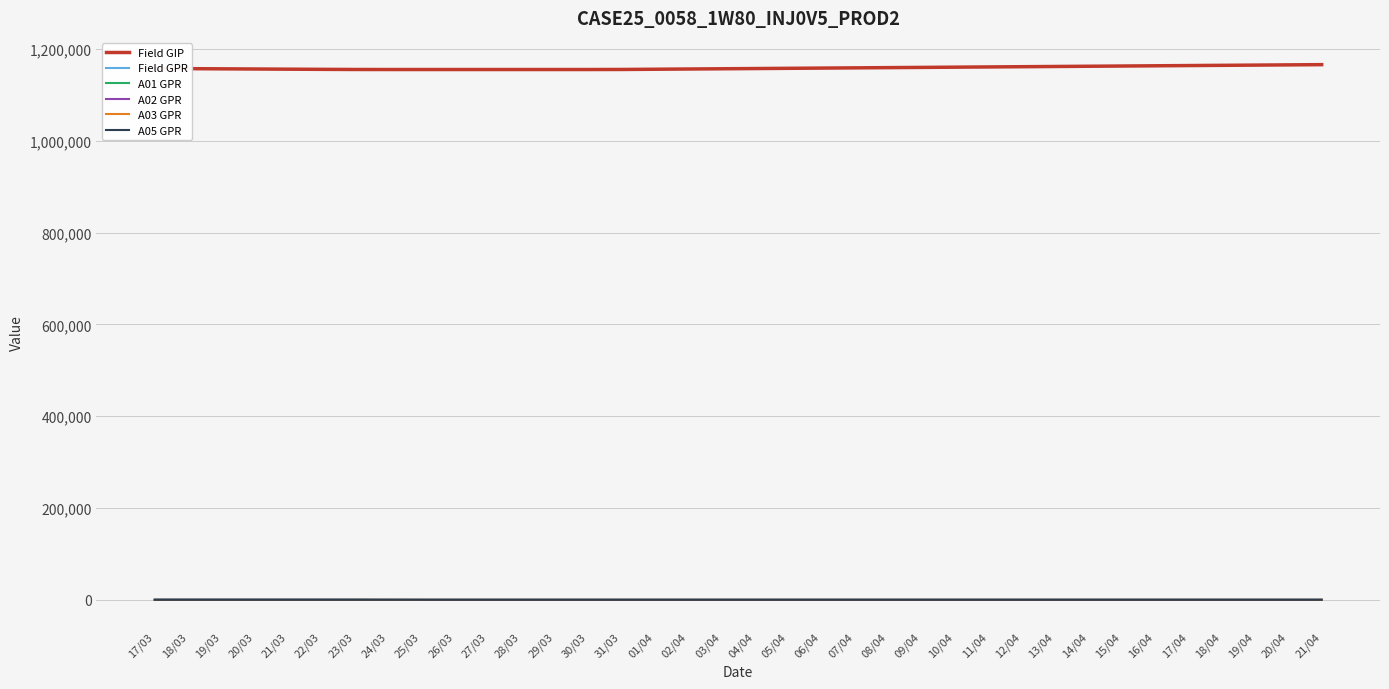

What is the greatest value displayed?

1165996.4